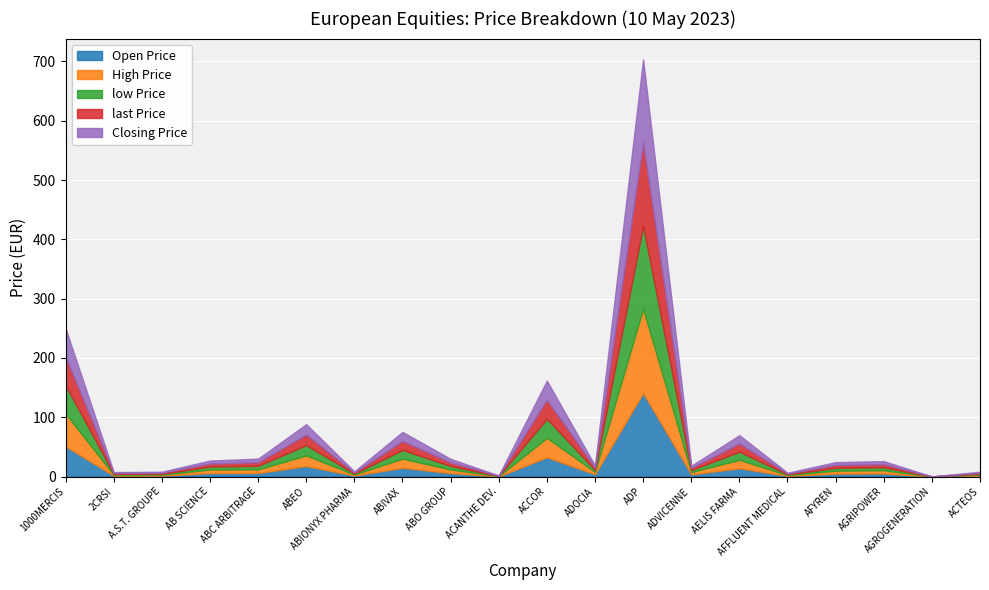

At which label does last Price reach its peak?

ADP